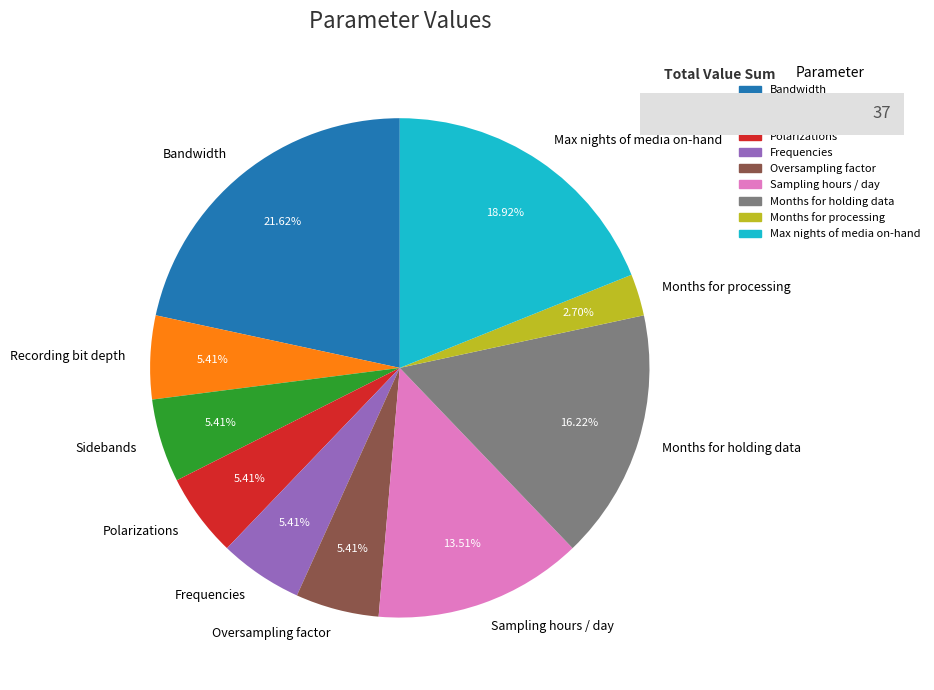

True or false: Sampling hours / day accounts for 3% of the total.

False